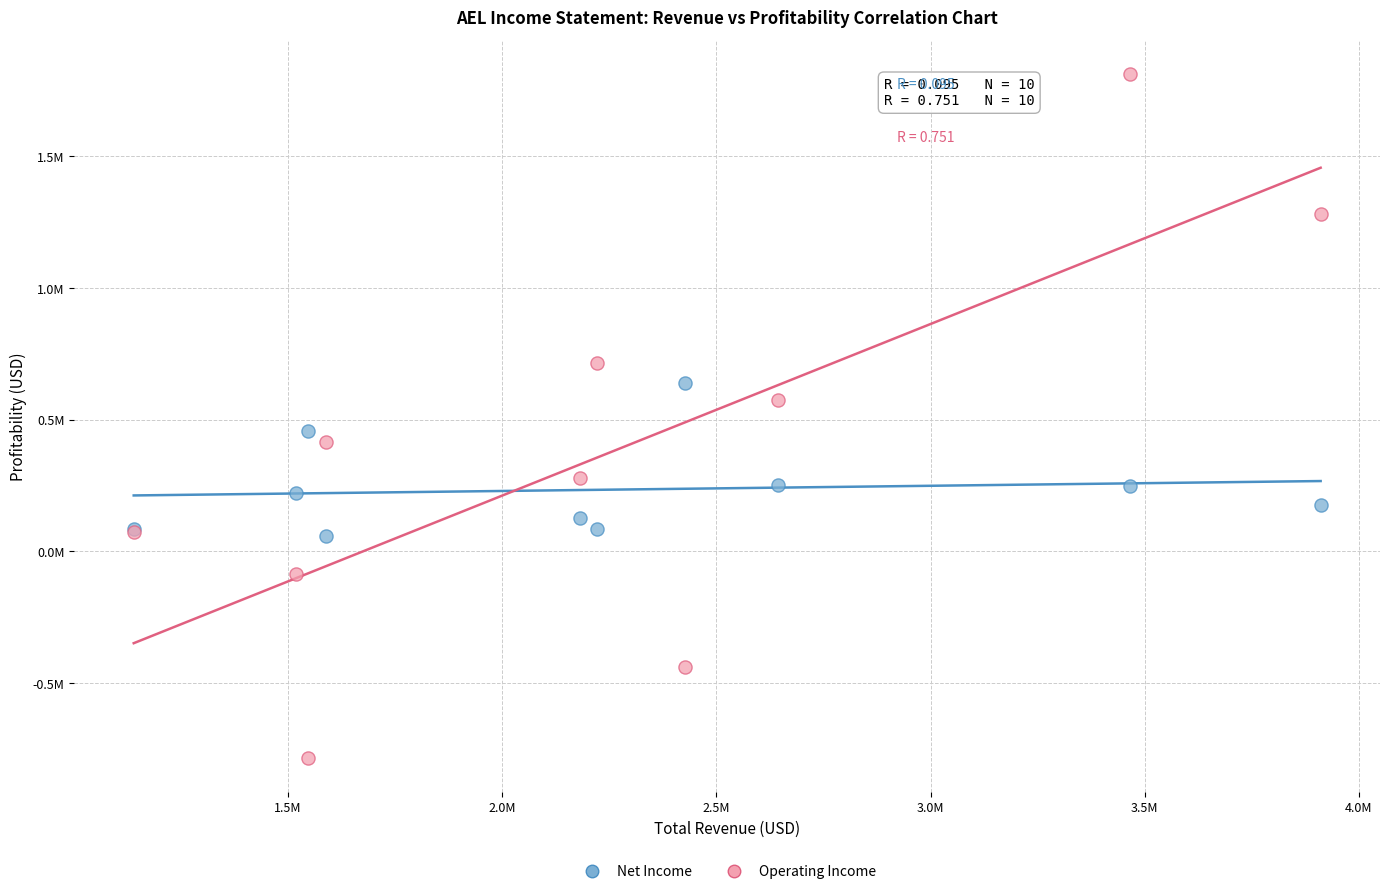

What are all the series names shown in the legend?

Net Income, Operating Income